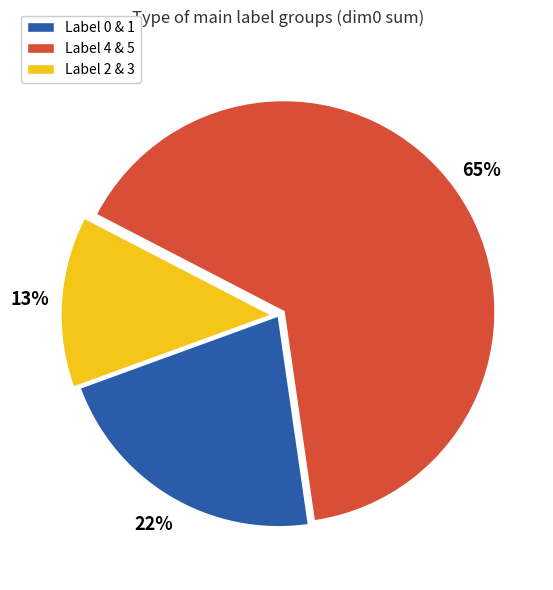

Which slice is the smallest?

Label 2 & 3